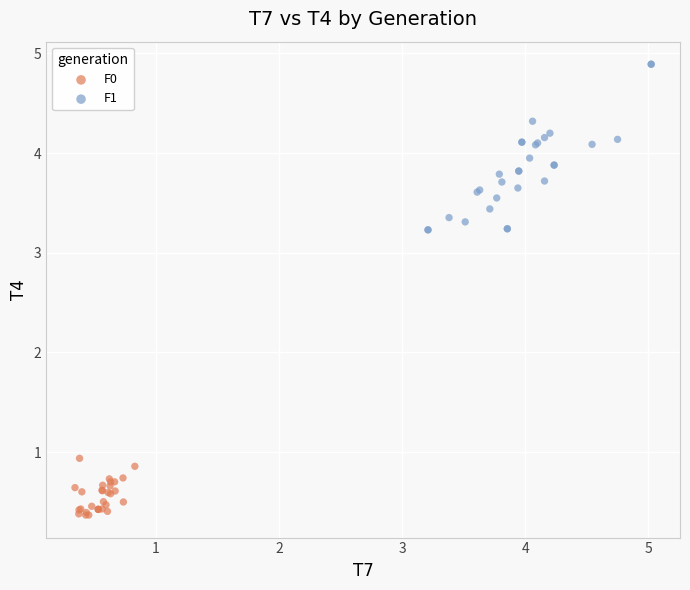

Which series contains the highest Y value?

F1